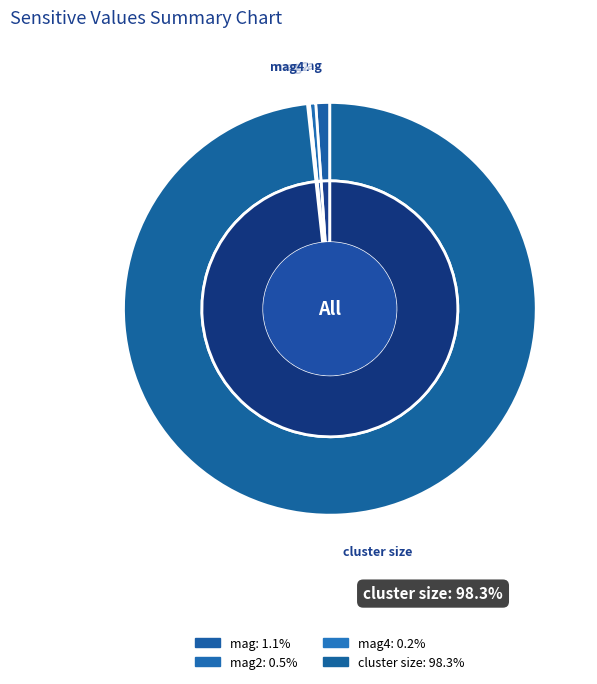

To the nearest percent, what is the average slice percentage?

25%